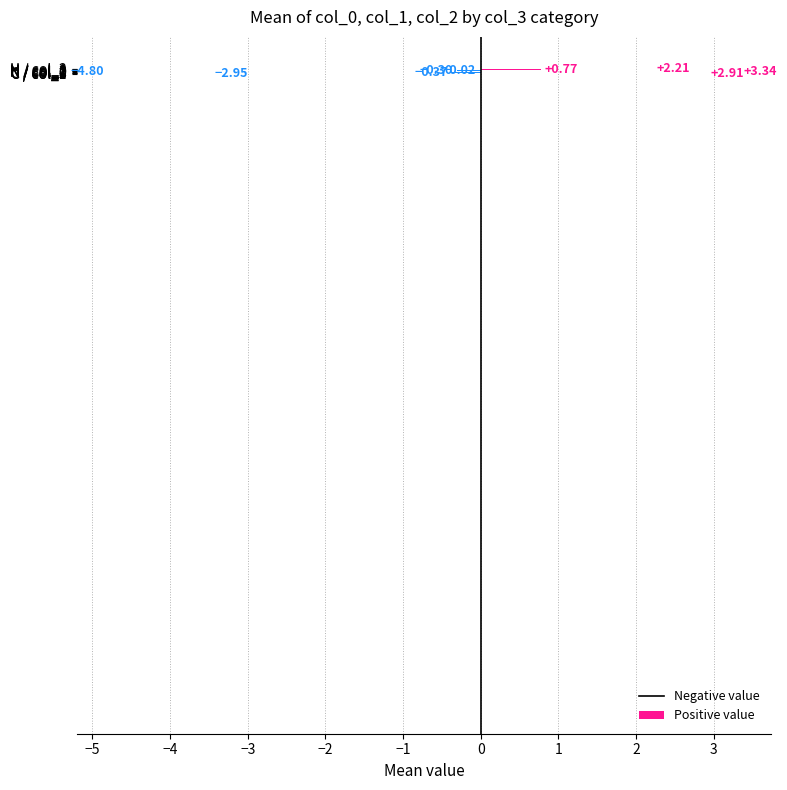

The col_2 series shows 0.5 at C. True or false?

False